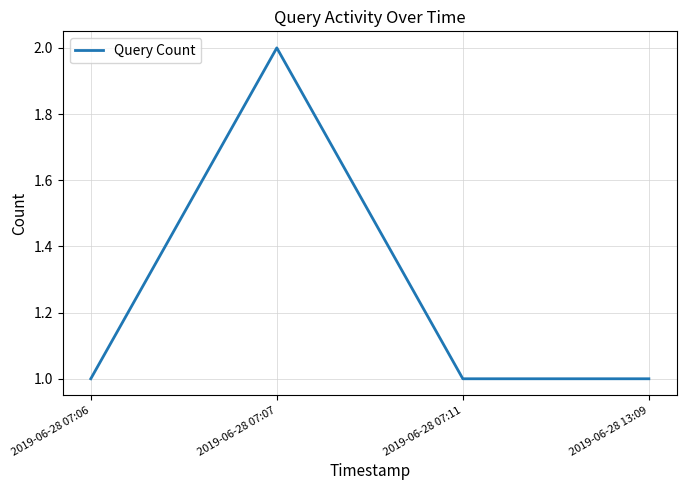

The value at 2019-06-28 07:11 is 1. True or false?

True